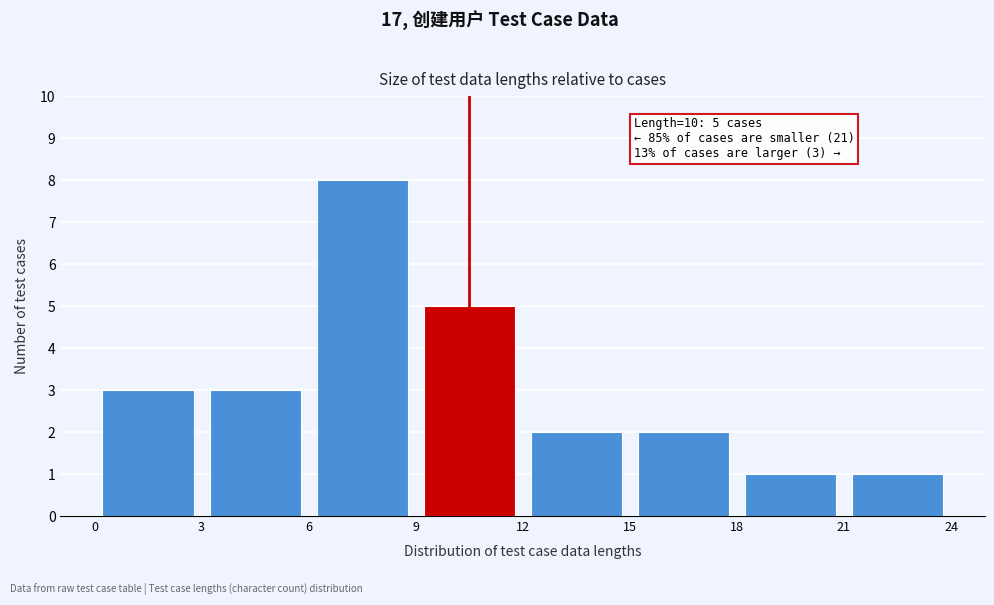

Which range on the x-axis has the tallest bar?

6 to 9